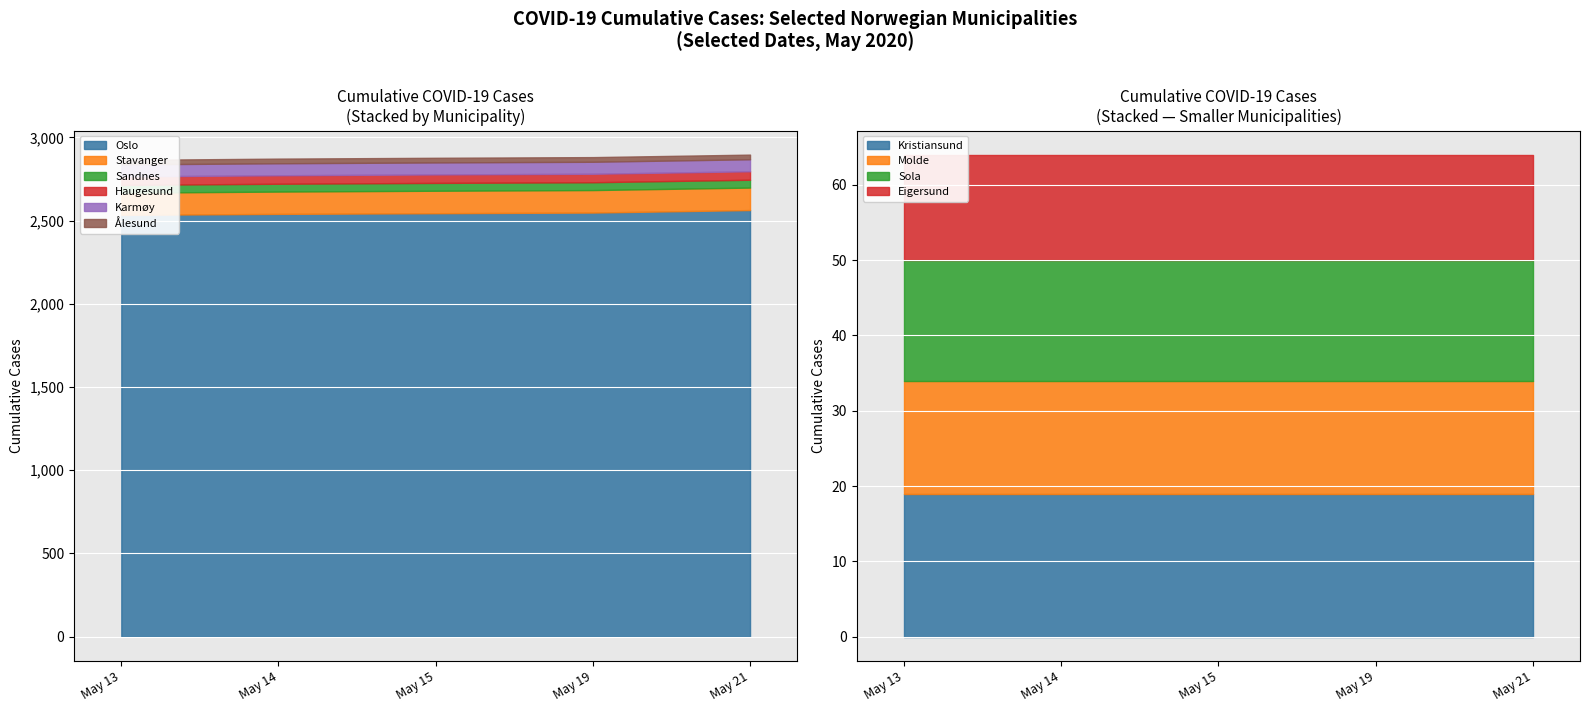

The 2020-05-19 series shows 120 at Karmøy. True or false?

False